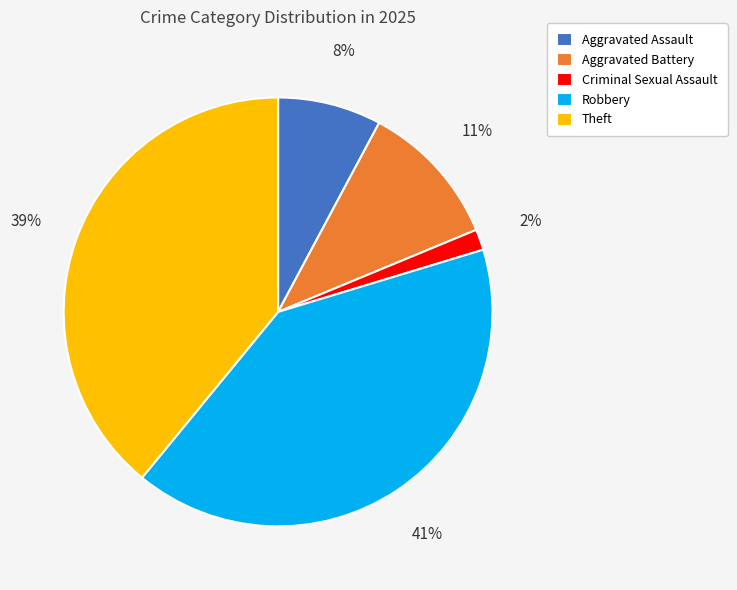

Is the sum of Robbery and Aggravated Assault greater than half?

No